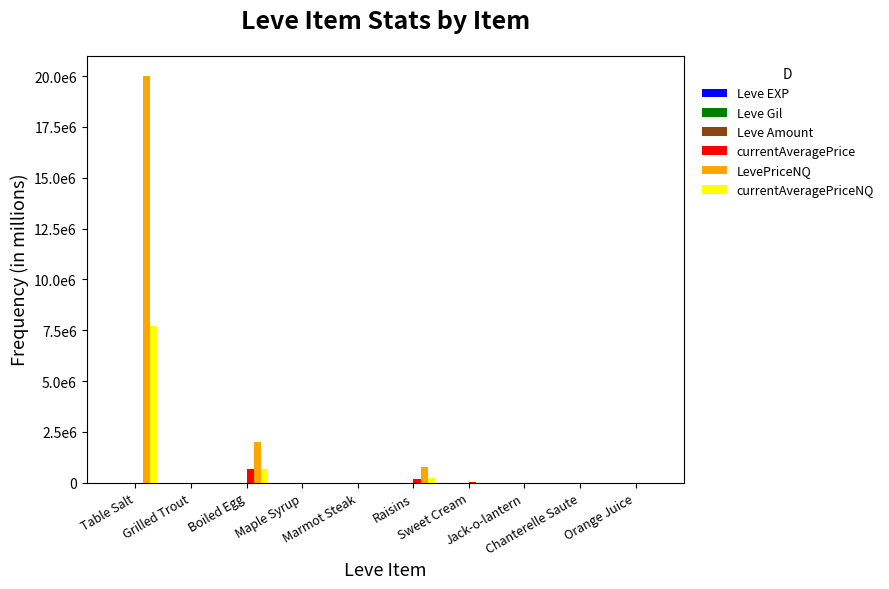

True or false: LevePriceNQ has a value of 3060054 at Boiled Egg.

False